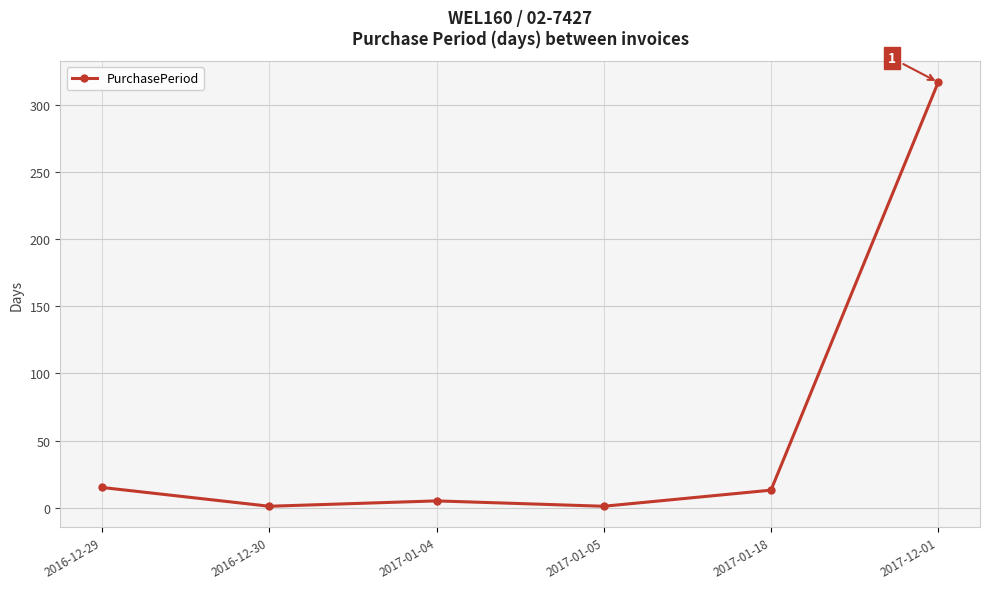

What is the greatest value displayed?

317